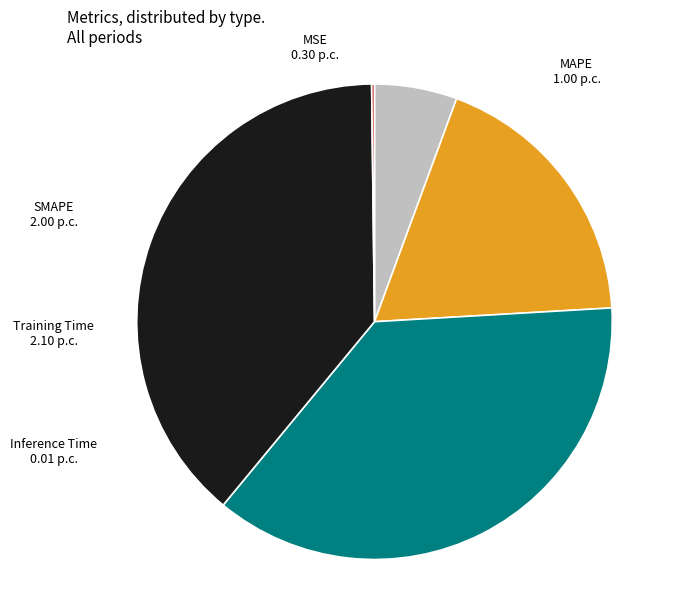

Which slice is the largest?

Training Time